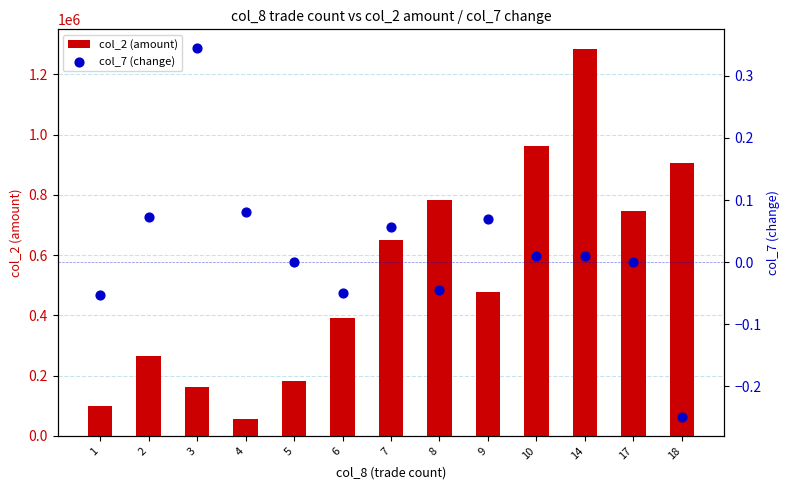

Which series has the largest total across all categories?

col_2 (amount)